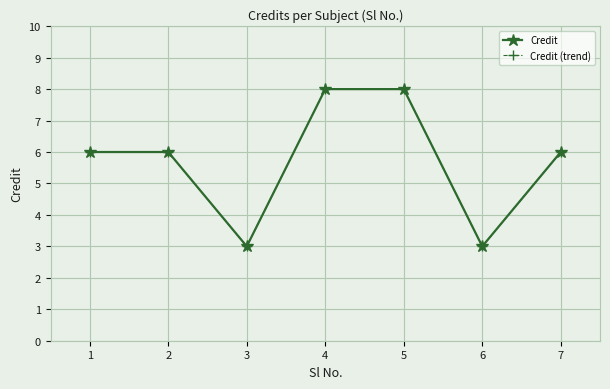

True or false: Credit (trend) and Credit cross at least once.

False